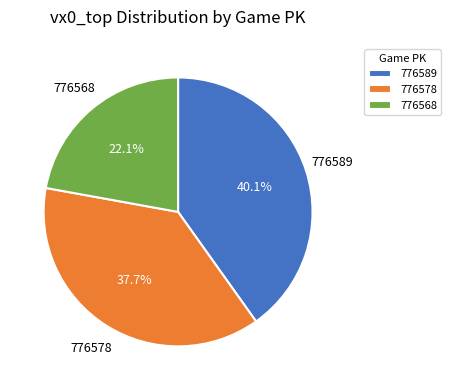

Rank the categories by value from lowest to highest.

776568, 776578, 776589